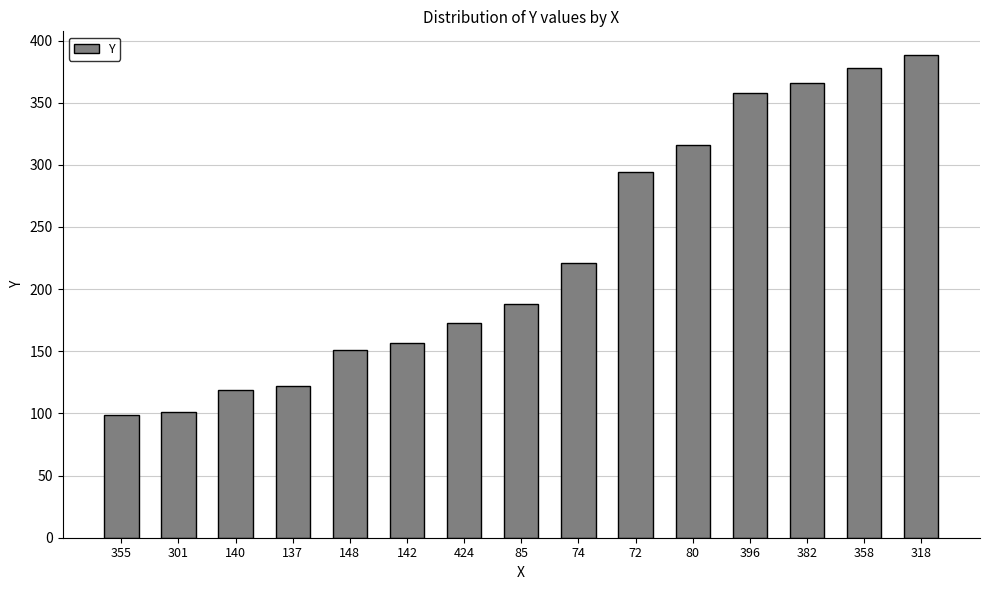

What is the difference between the maximum and minimum values?

289